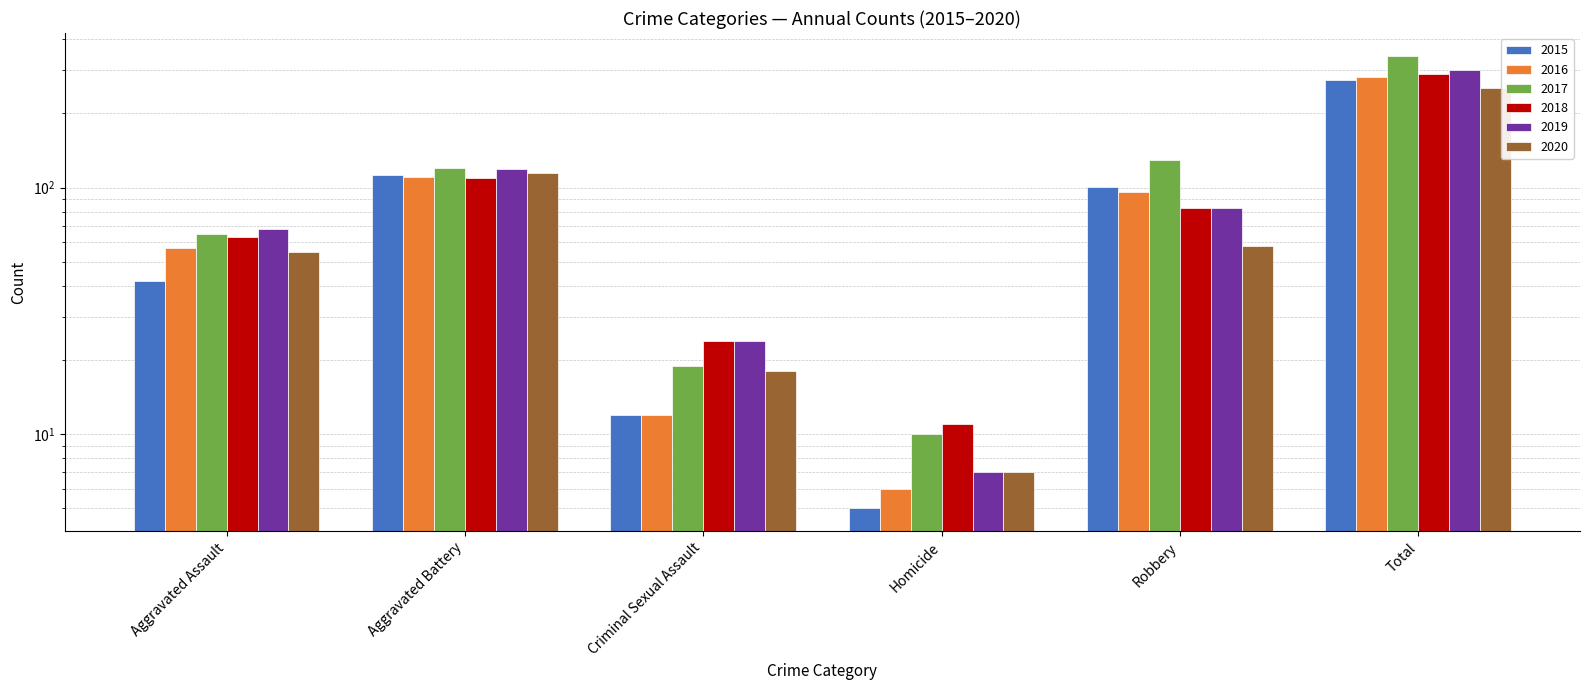

Reading left to right, list all the values displayed in this chart.

2015: Aggravated Assault=42	Aggravated Battery=113	Criminal Sexual Assault=12	Homicide=5	Robbery=101	Total=273
2016: Aggravated Assault=57	Aggravated Battery=110	Criminal Sexual Assault=12	Homicide=6	Robbery=96	Total=281
2017: Aggravated Assault=65	Aggravated Battery=120	Criminal Sexual Assault=19	Homicide=10	Robbery=129	Total=343
2018: Aggravated Assault=63	Aggravated Battery=109	Criminal Sexual Assault=24	Homicide=11	Robbery=83	Total=290
2019: Aggravated Assault=68	Aggravated Battery=119	Criminal Sexual Assault=24	Homicide=7	Robbery=83	Total=301
2020: Aggravated Assault=55	Aggravated Battery=115	Criminal Sexual Assault=18	Homicide=7	Robbery=58	Total=253